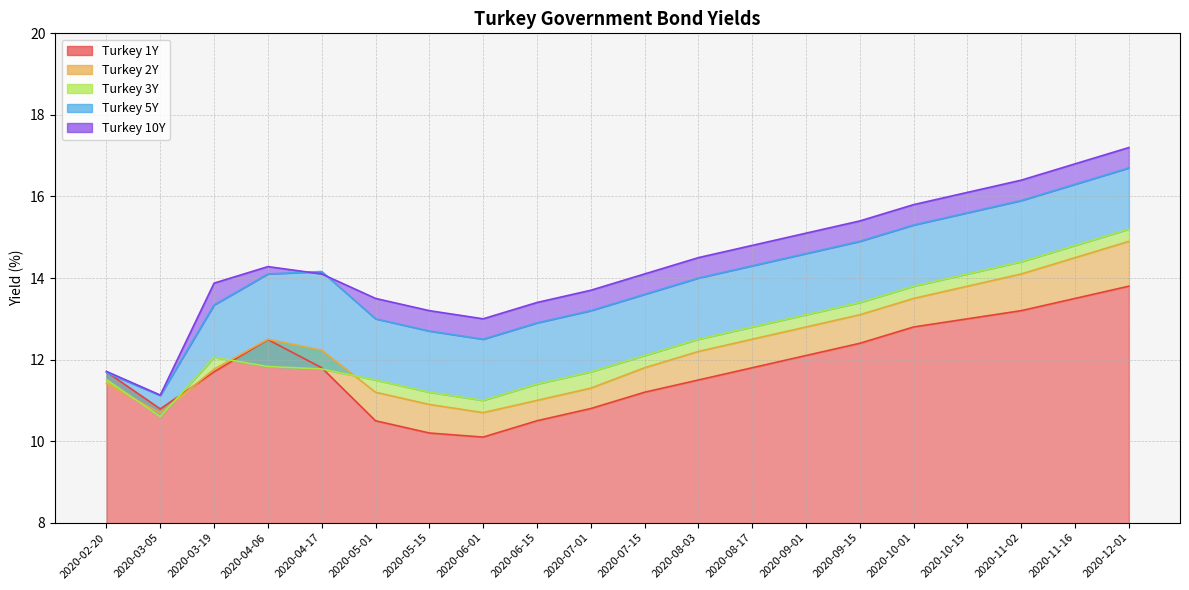

What is the difference between the Turkey 2Y values at 2020-10-01 and 2020-03-05?

2.8